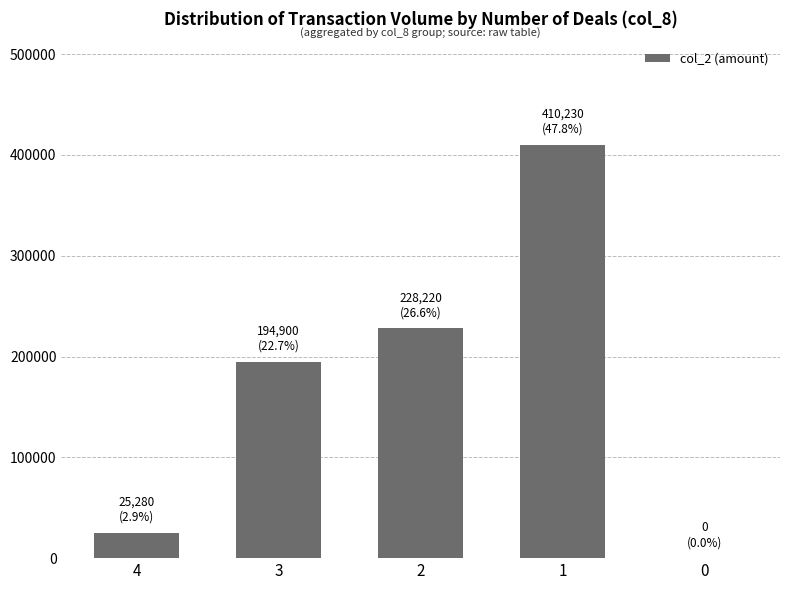

Reading right to left, extract all data points from this chart.

0=0	1=410230	2=228220	3=194900	4=25280